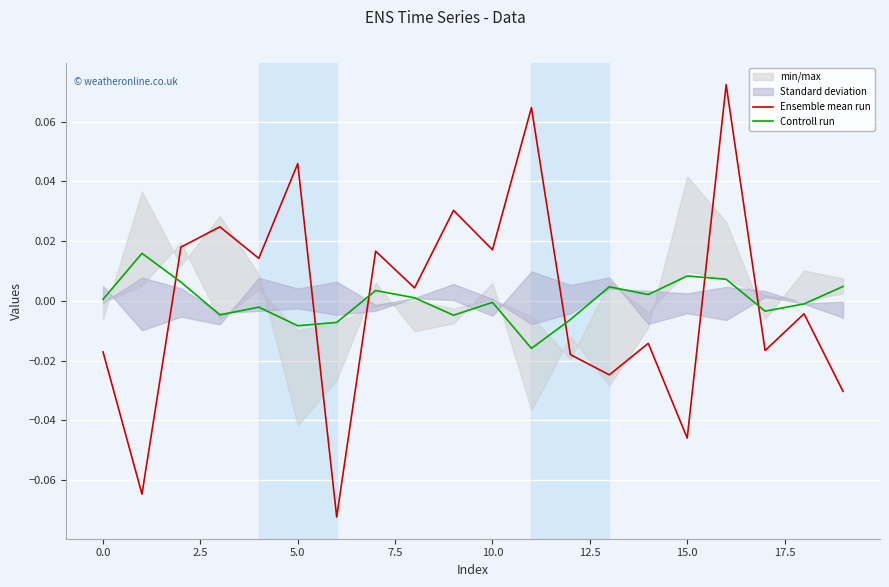

At which category is the sum across all series the highest?

16